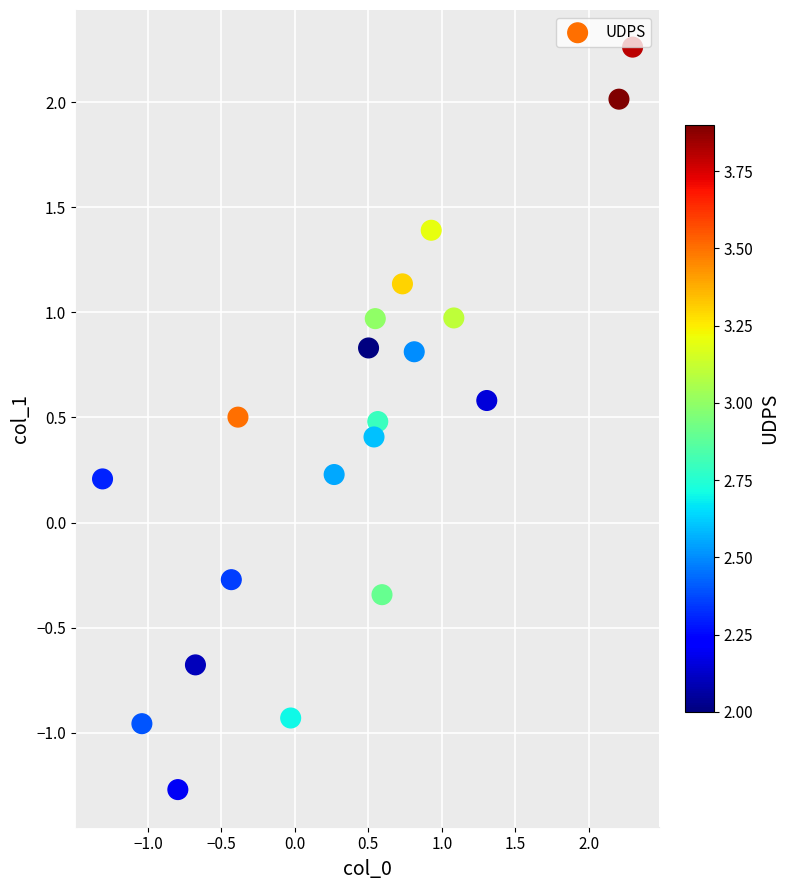

What is the range of Y values (max minus min)?

3.5